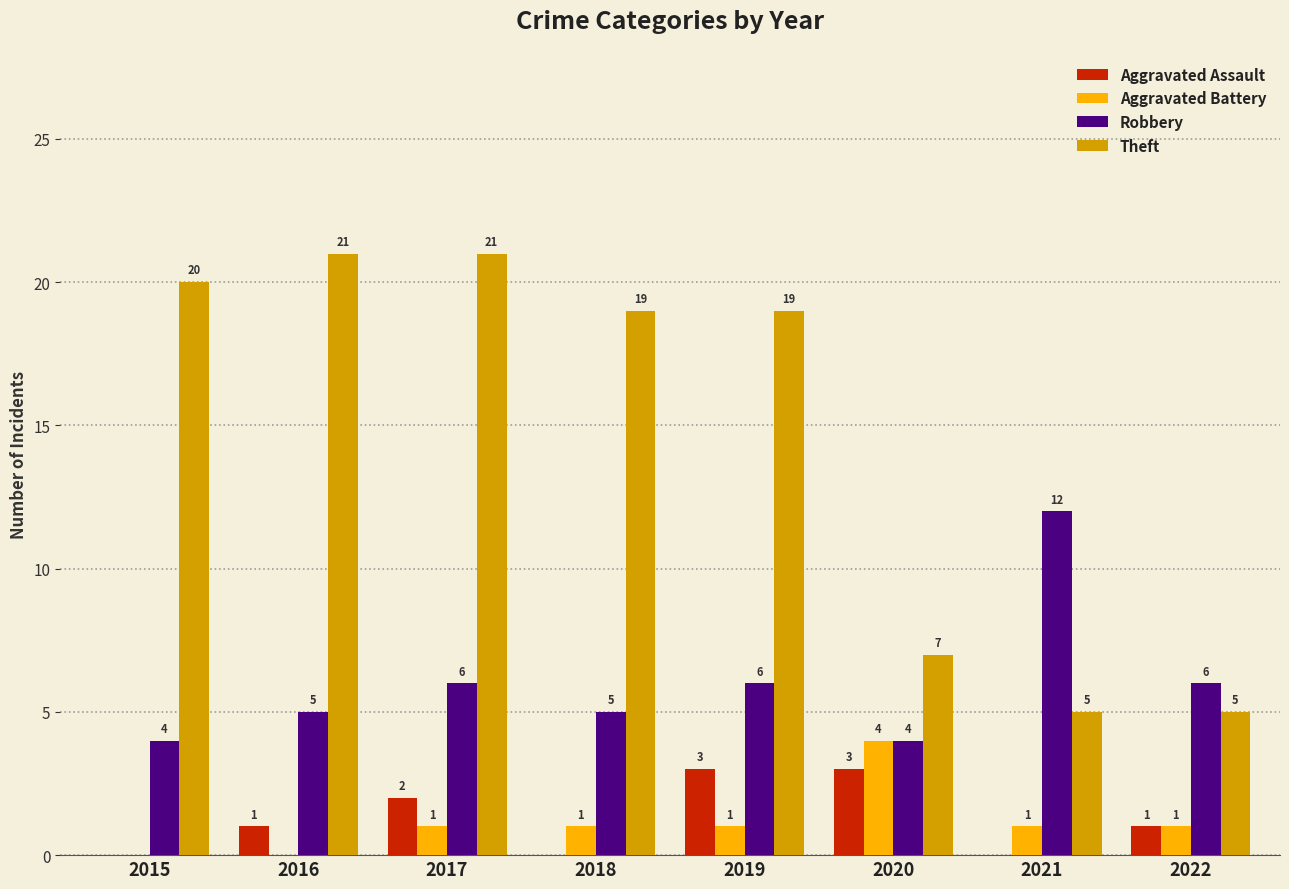

What is the sum of the Aggravated Assault values at 2018 and 2022?

1